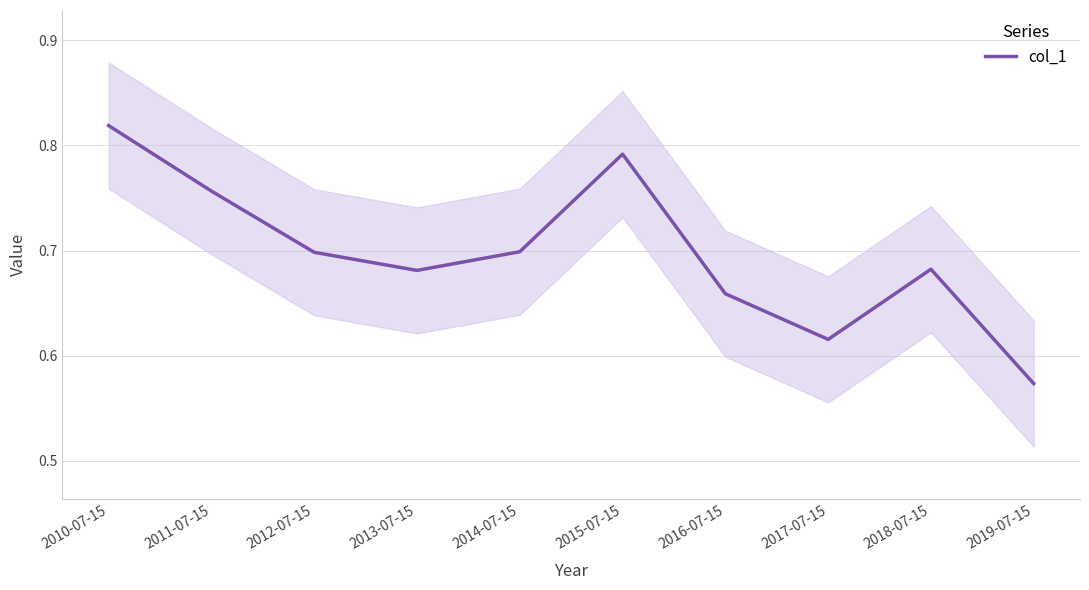

What is the greatest value displayed?

0.8